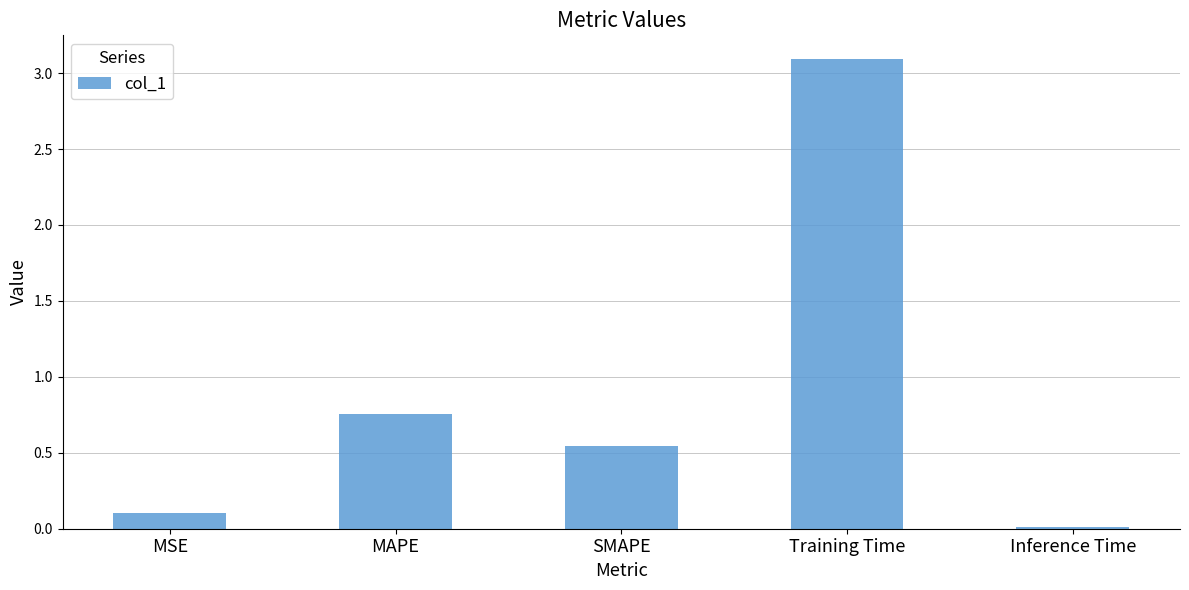

What is the difference between the maximum and minimum values?

3.1